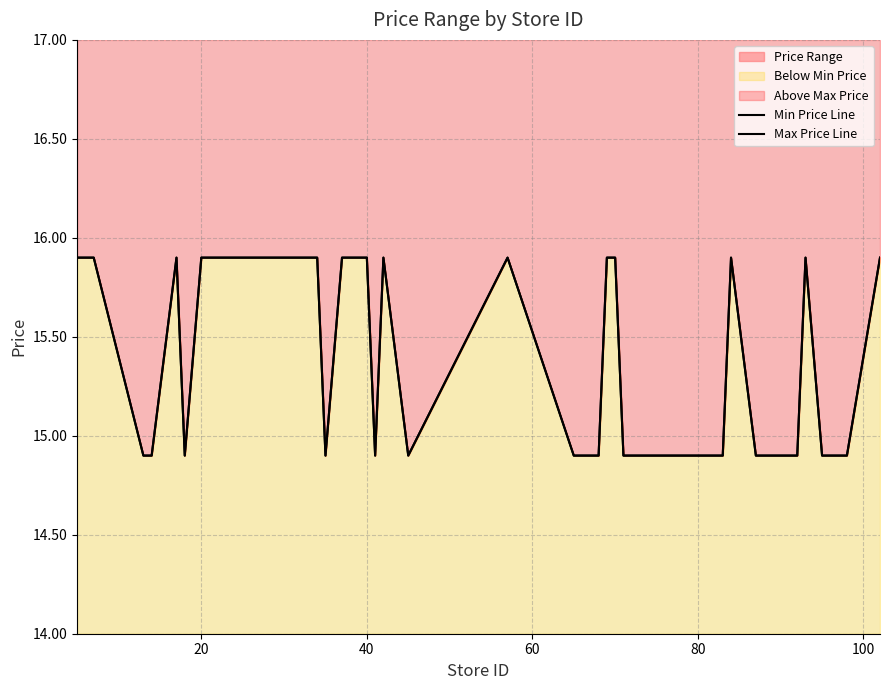

Is it true that Max Price Line equals 3.4 at 33?

False